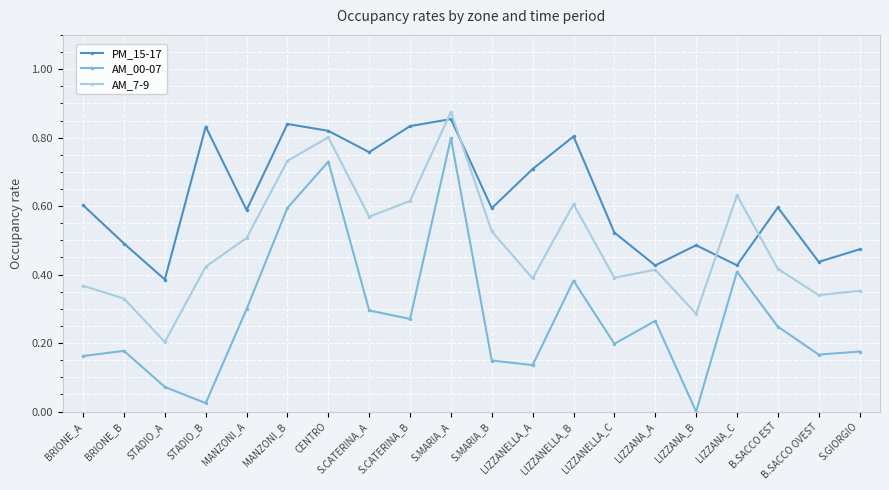

At which category does the chart reach its minimum across all series?

LIZZANA_B